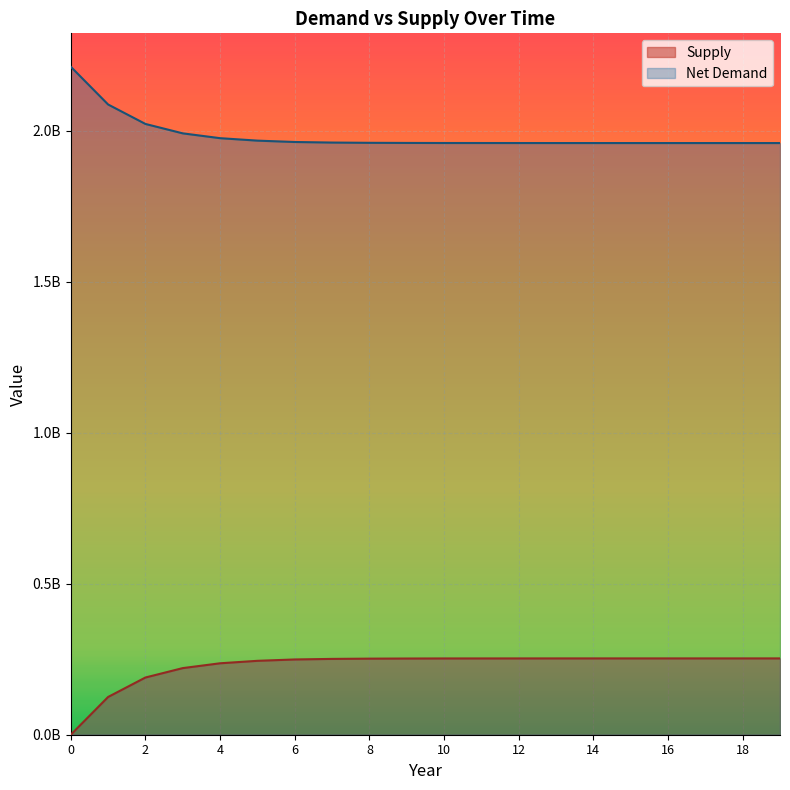

Reading right to left, transcribe all the data shown in this chart.

Supply: 252805580.6	252805580.6	252802016.4	252802016.4	252802016.4	252788146.7	252777865.1	252738133.8	252683443.6	252650348.7	252403906.3	252013537.6	251157937.4	249297814.2	244787520.0	236656893.4	220677043.6	189524385.4	125061977.8	0.0
Net Demand: 1959880346.9	1959880346.9	1959883911.0	1959883911.0	1959883911.0	1959897780.8	1959908062.3	1959947793.6	1960002483.8	1960035578.8	1960282021.2	1960672389.9	1961527990.1	1963388113.2	1967898407.5	1976029034.1	1992008883.9	2023161542.0	2087623949.7	2212685927.5